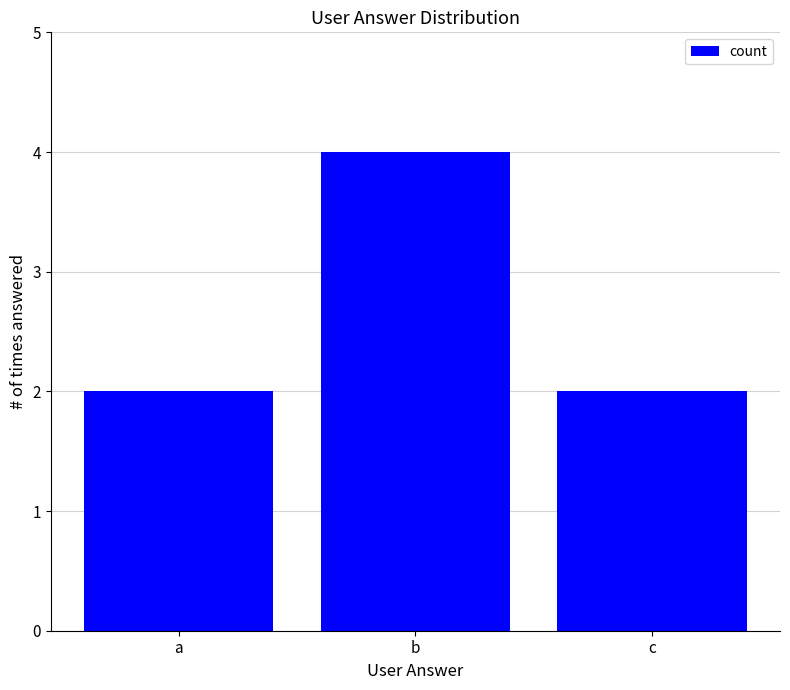

How many values are between 2 and 4?

3